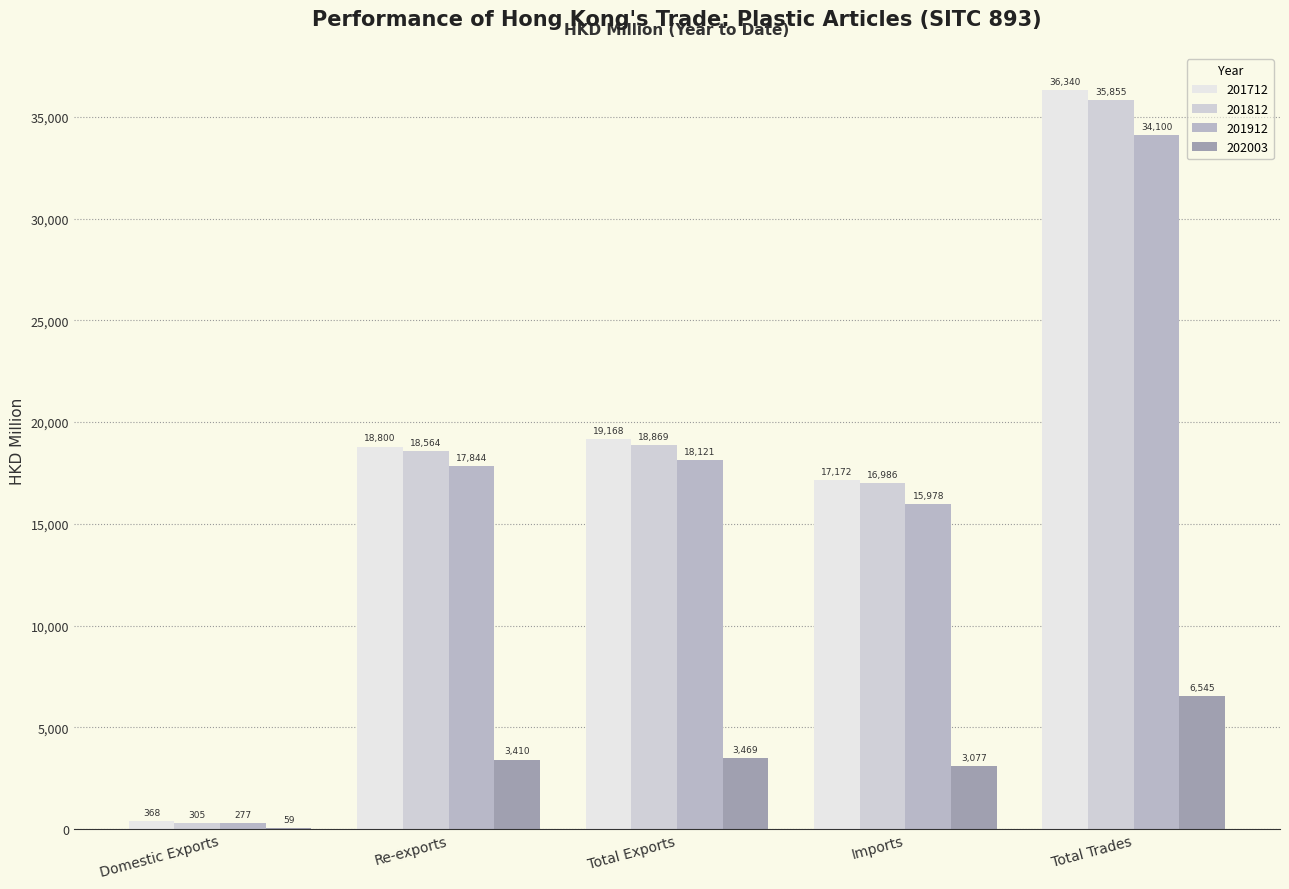

At which label does 201712 reach its peak?

Total Trades